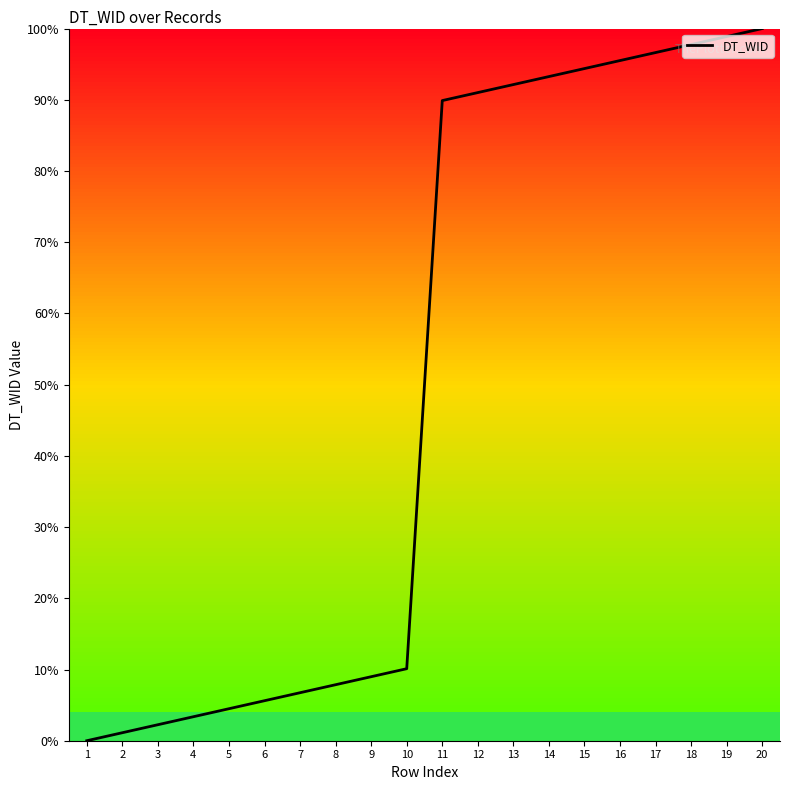

Rank the categories by value from lowest to highest.

1, 2, 3, 4, 5, 6, 7, 8, 9, 10, 11, 12, 13, 14, 15, 16, 17, 18, 19, 20